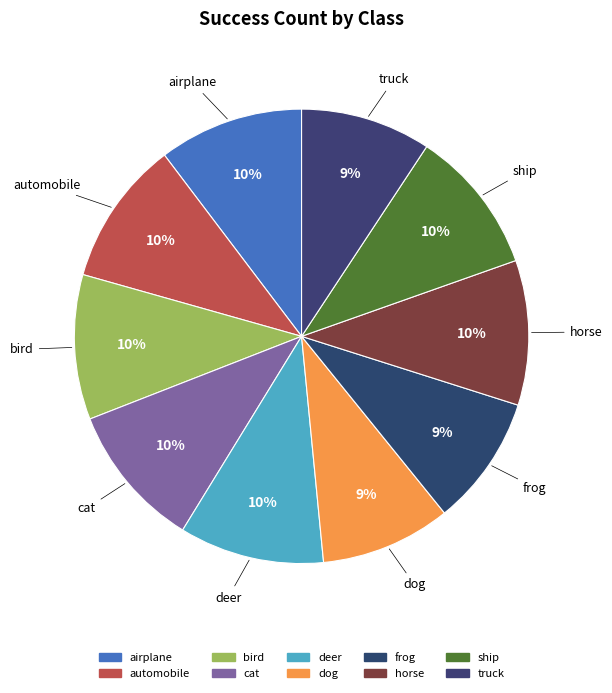

What percentage is the ship slice, to the nearest percent?

10%